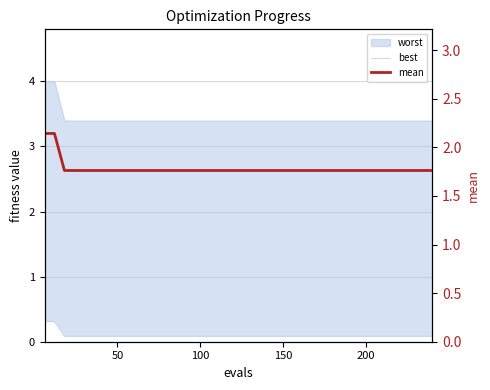

True or false: best and mean cross at least once.

False